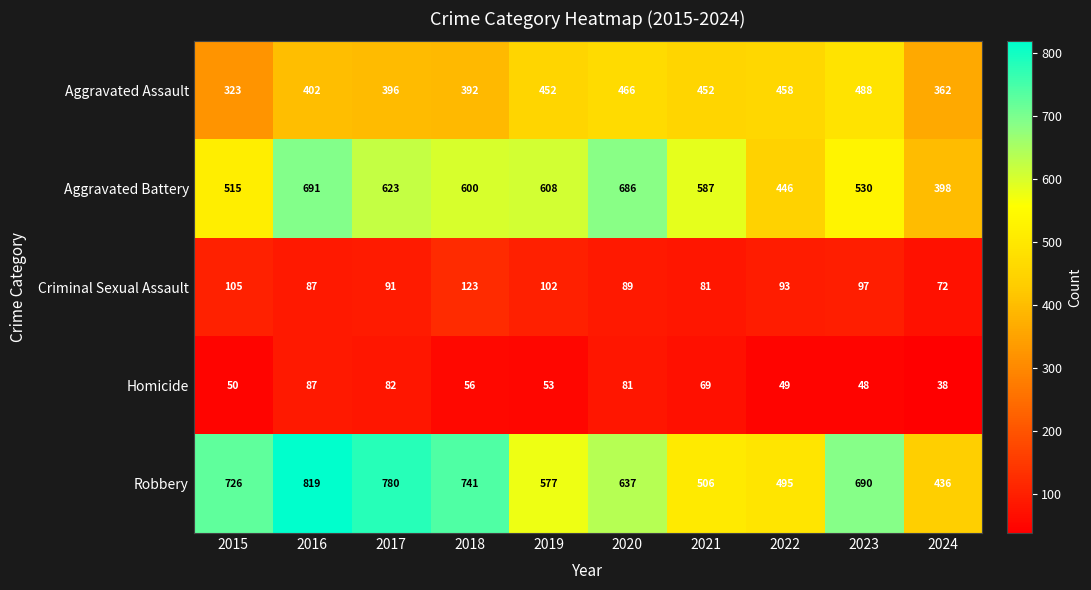

Which category has the highest value in the Homicide series?

2016